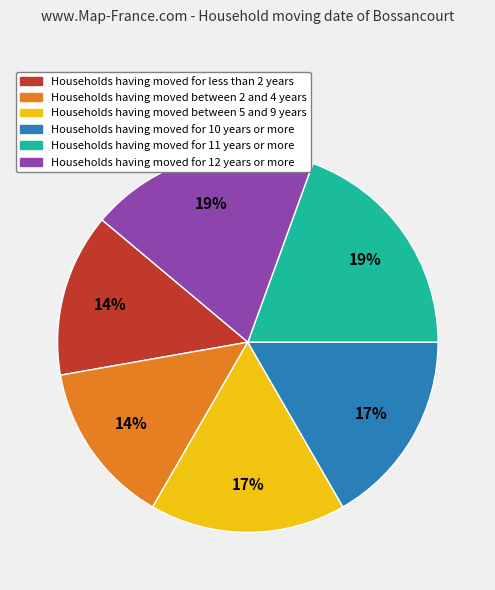

To the nearest percent, what is the average slice percentage?

17%